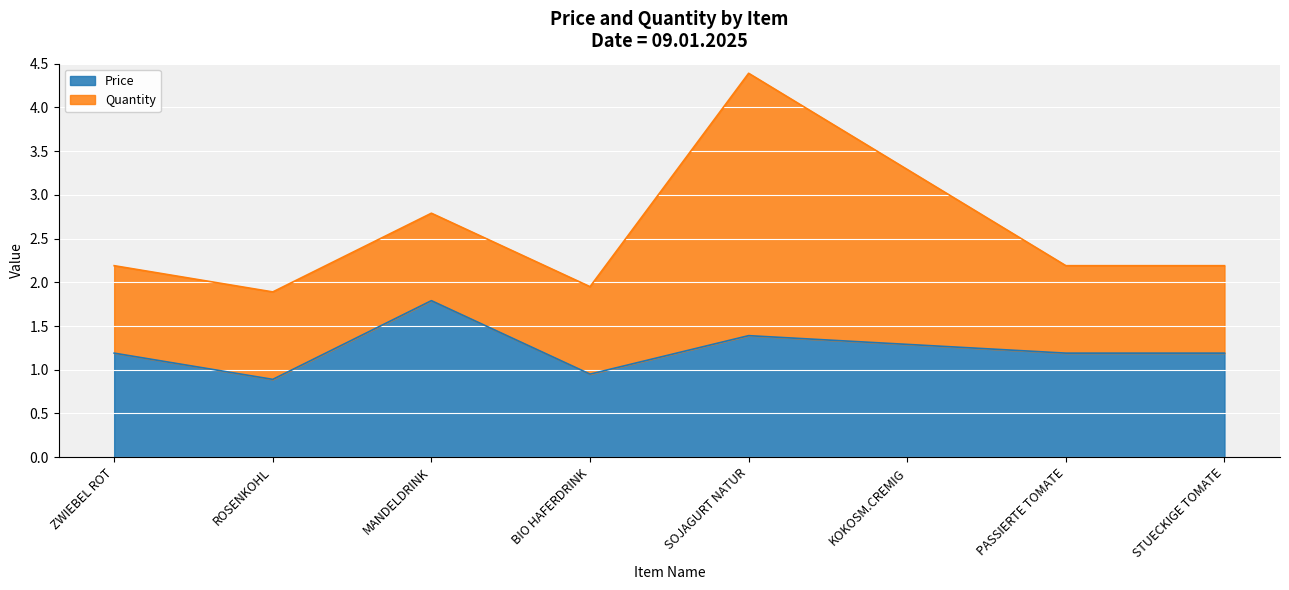

At which label is the value closest to 1?

BIO HAFERDRINK